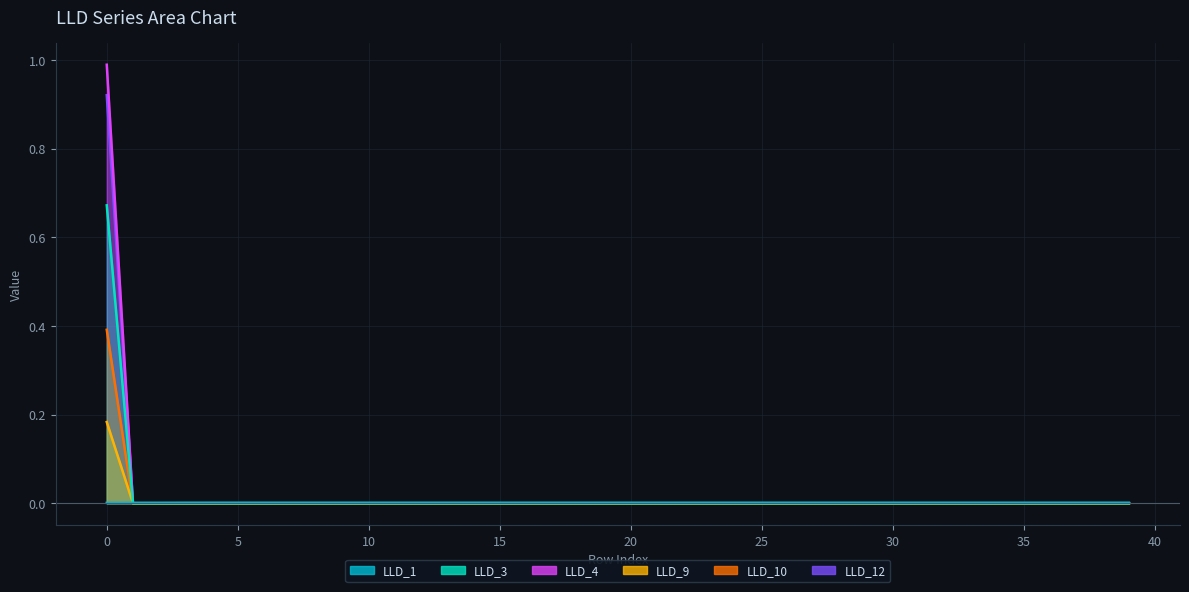

What is the difference between the maximum and minimum values in the LLD_10 series?

0.9